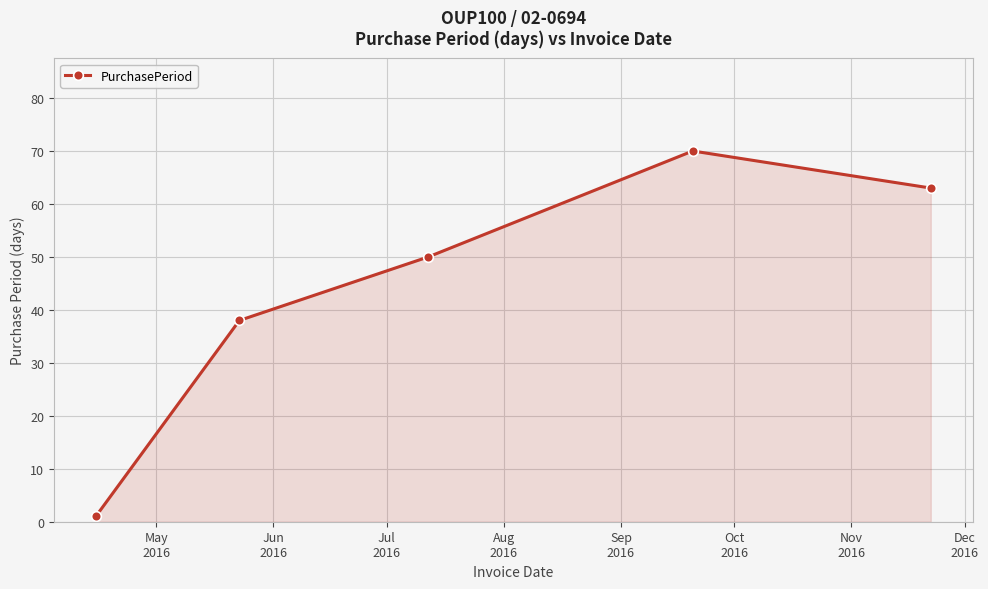

How many lines are shown in the chart?

1